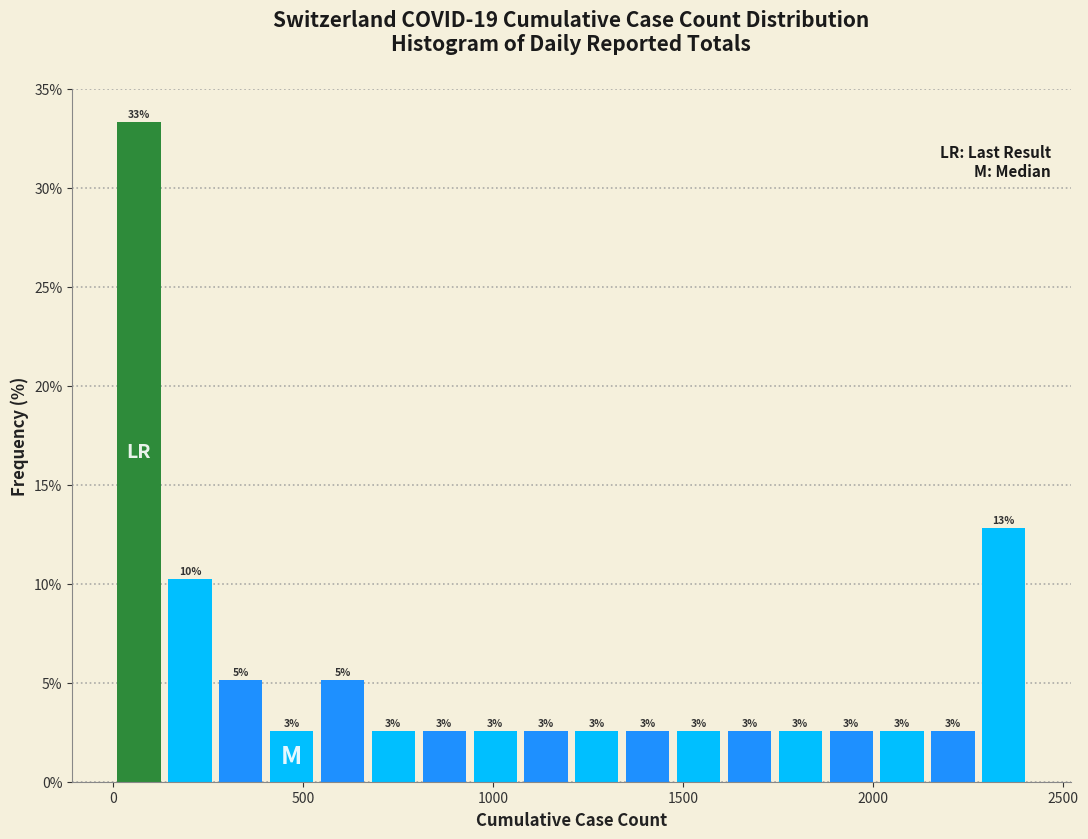

Read against the x-axis, roughly where is the centre of the tallest bar?

50